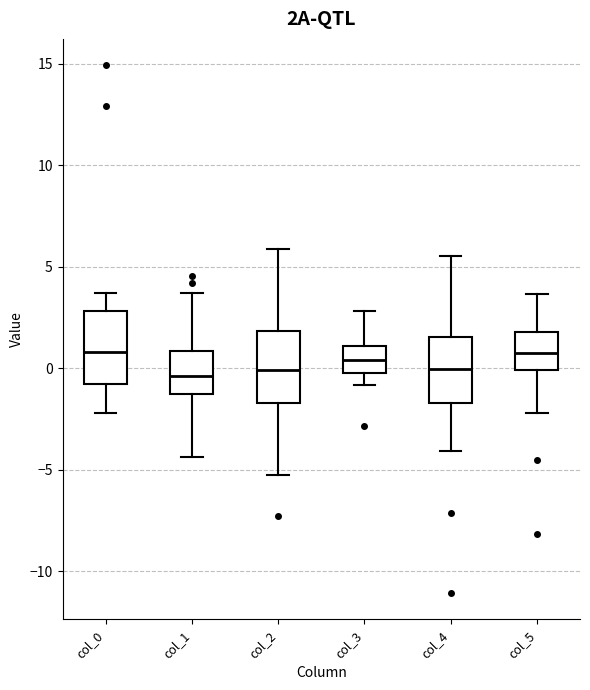

Where is the lower edge of the box for col_1 on the y-axis? The values are not printed on the chart, so give them approximately, as read against the axis.

-1.5